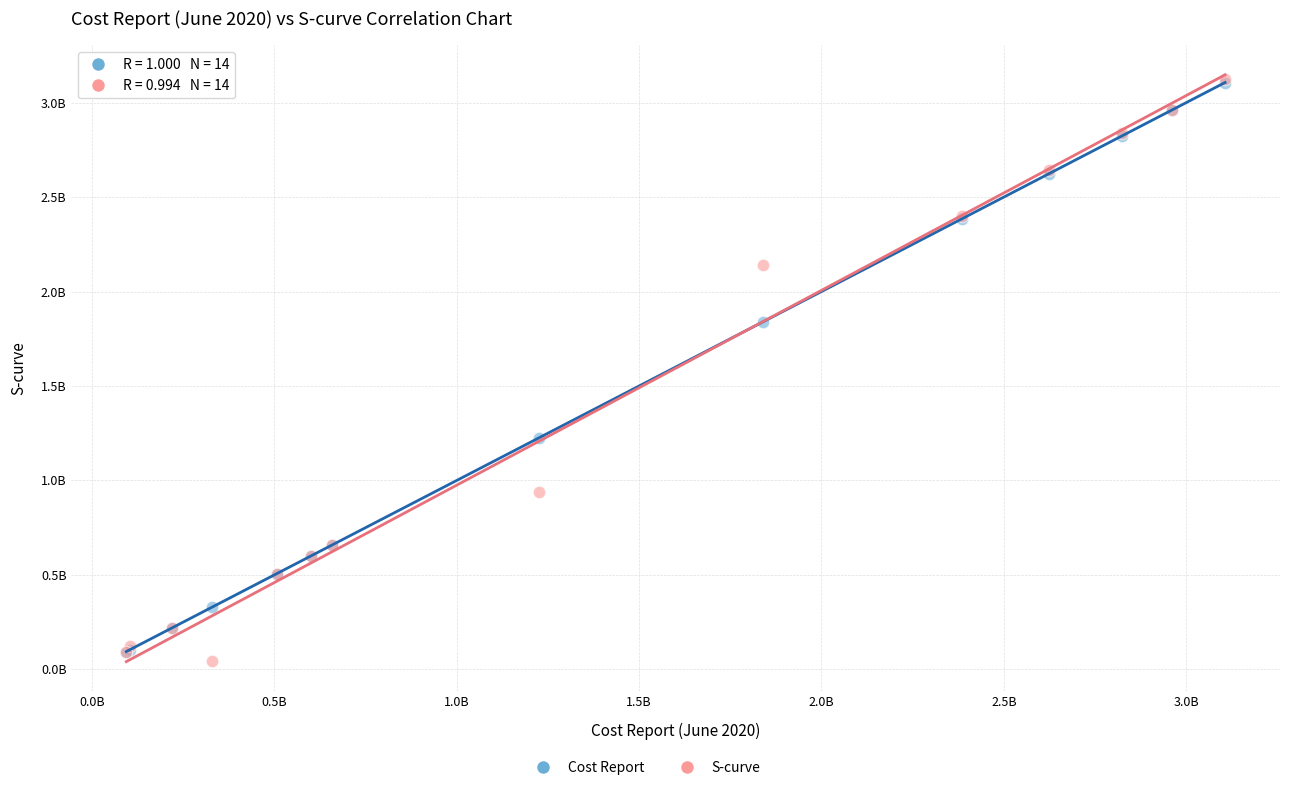

Which series contains the lowest Y value?

S-curve